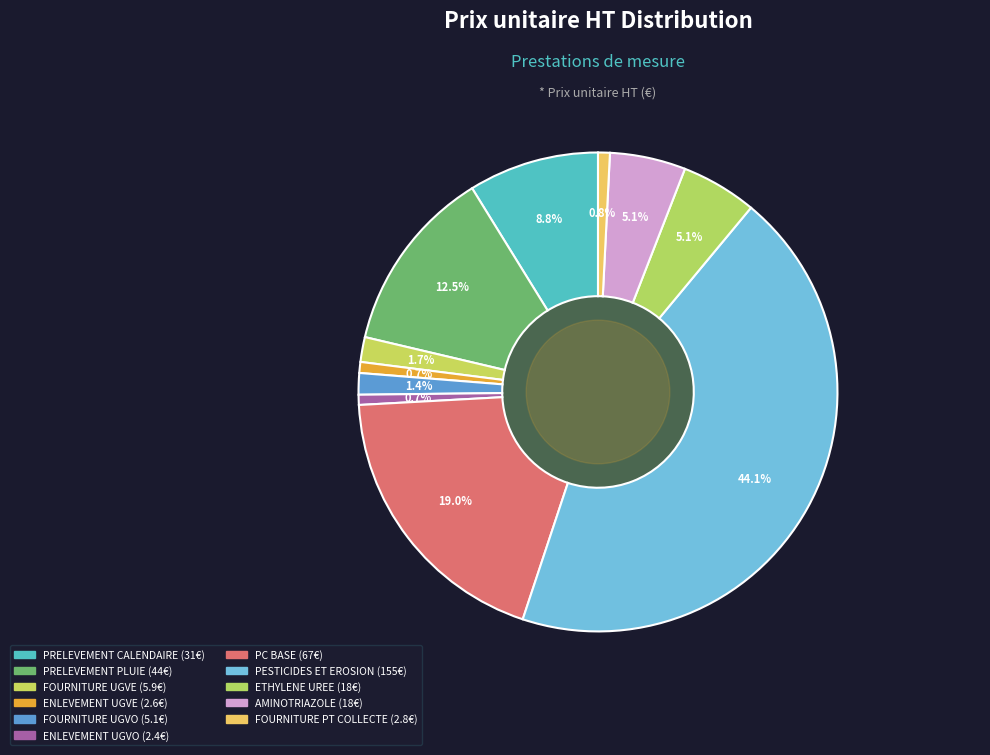

Which has a higher value, AMINOTRIAZOLE or ETHYLENE UREE?

AMINOTRIAZOLE